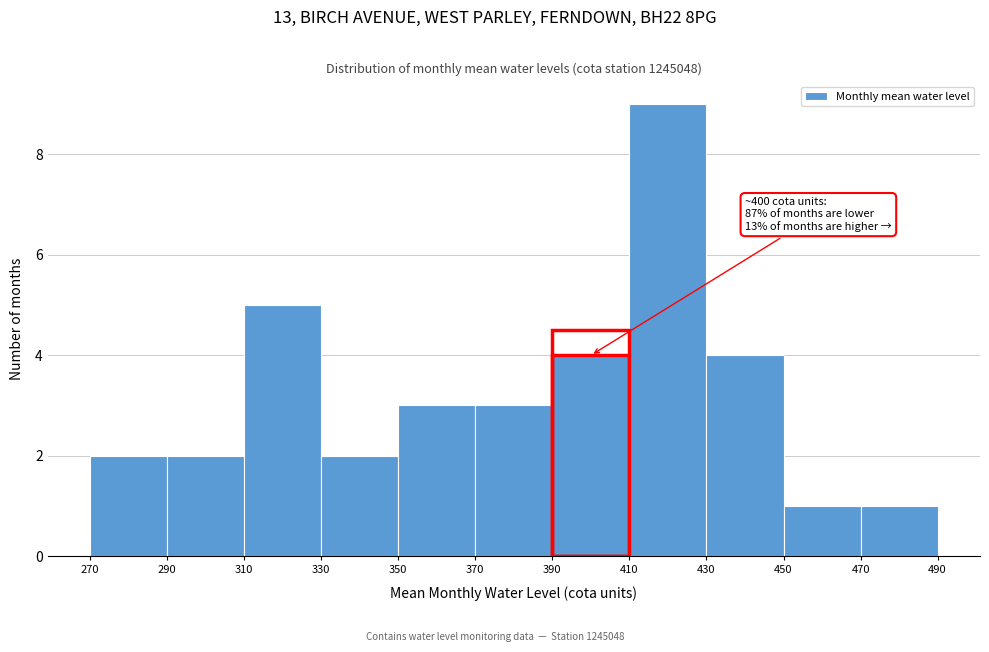

Over which range of the x-axis is the bar tallest?

410 to 430